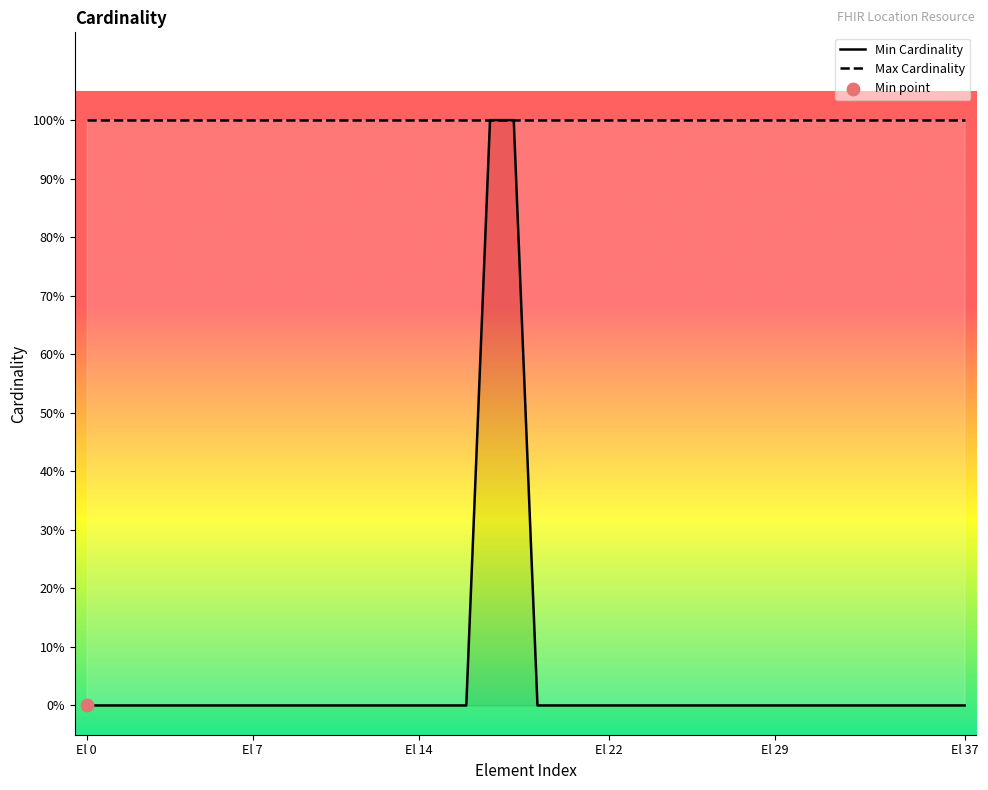

At how many categories does at least one series exceed 0?

38